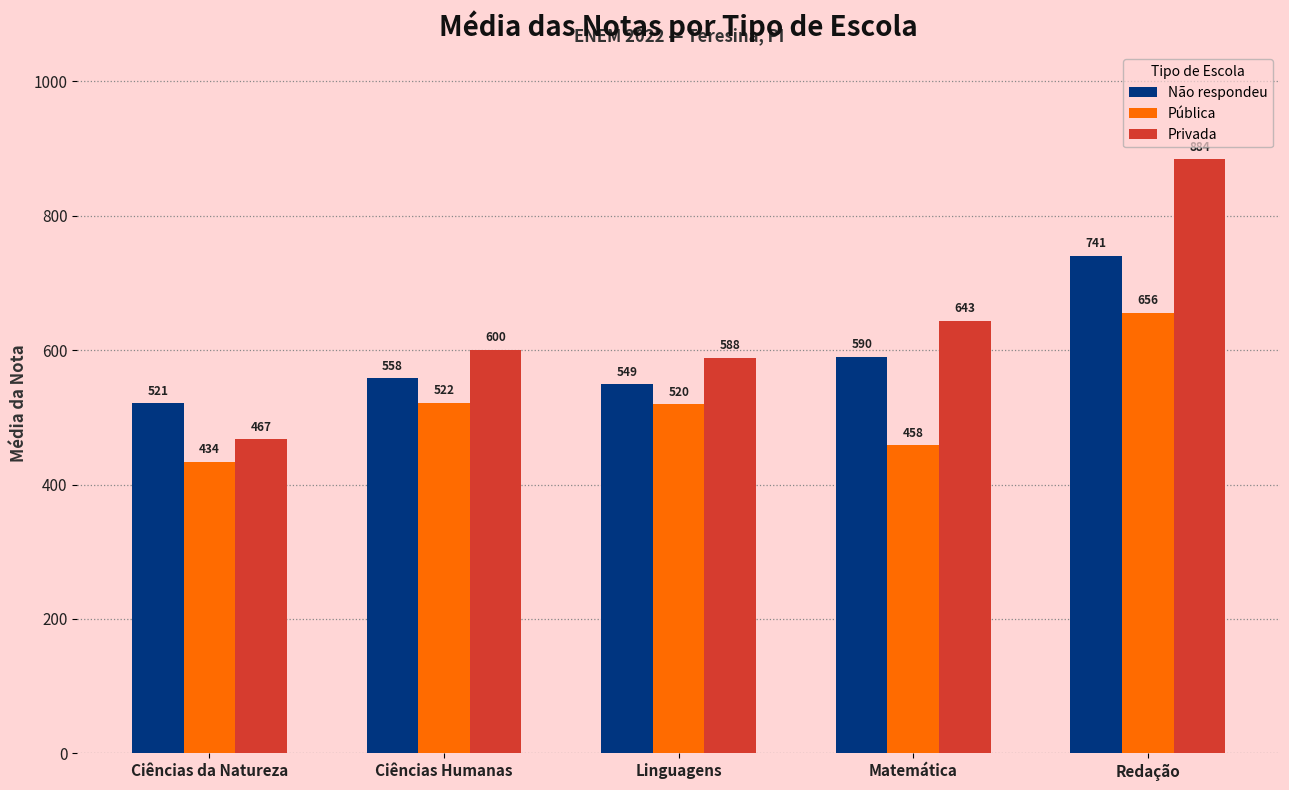

Which series has the largest total across all categories?

Privada